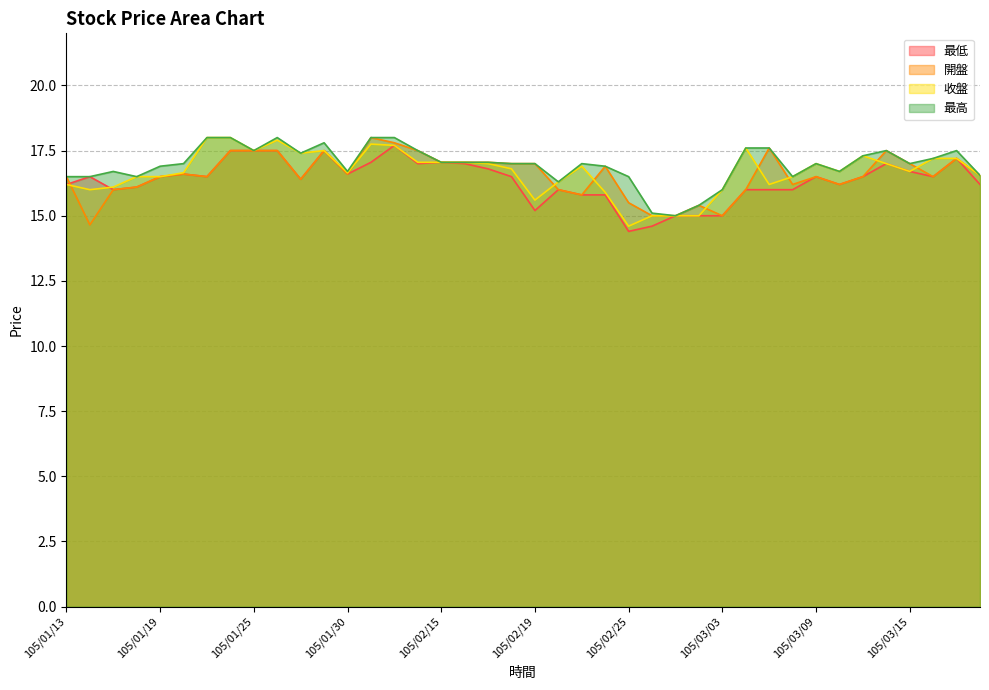

Count the number of data series in this chart.

4